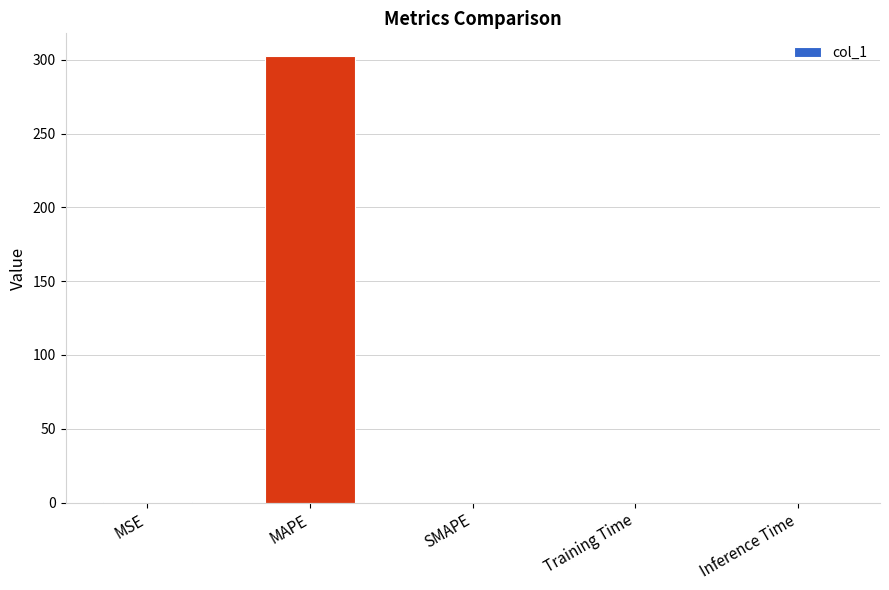

The value at Inference Time is 0.0. True or false?

True